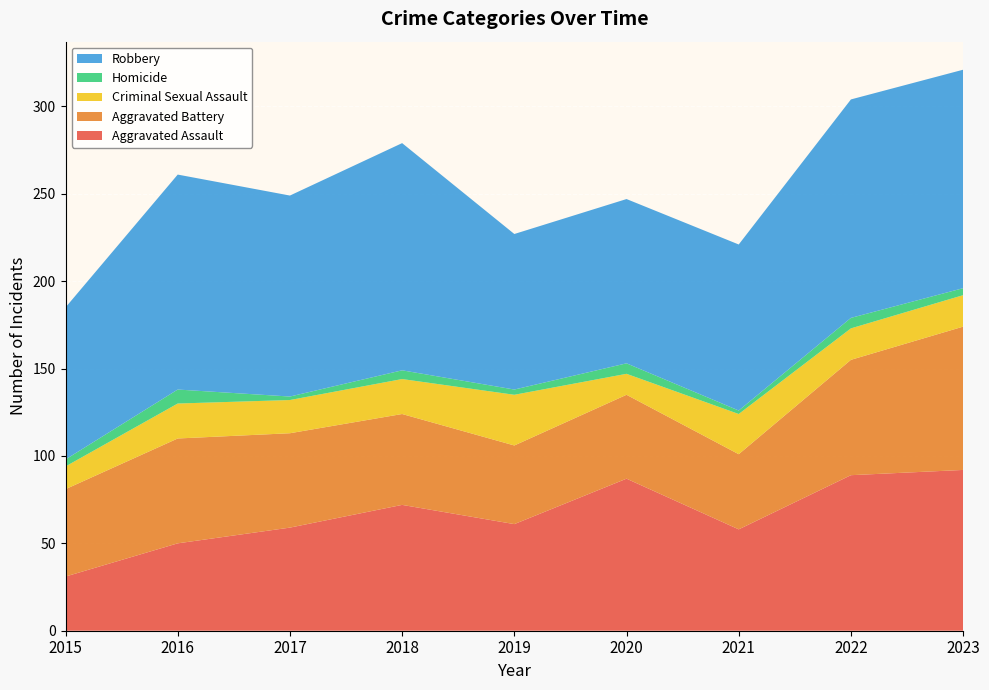

Reading left to right, what are all the values shown in this chart?

Aggravated Assault: 31	50	59	72	61	87	58	89	92
Aggravated Battery: 50	60	54	52	45	48	43	66	82
Criminal Sexual Assault: 13	20	19	20	29	12	23	18	18
Homicide: 4	8	2	5	3	6	2	6	4
Robbery: 87	123	115	130	89	94	95	125	125